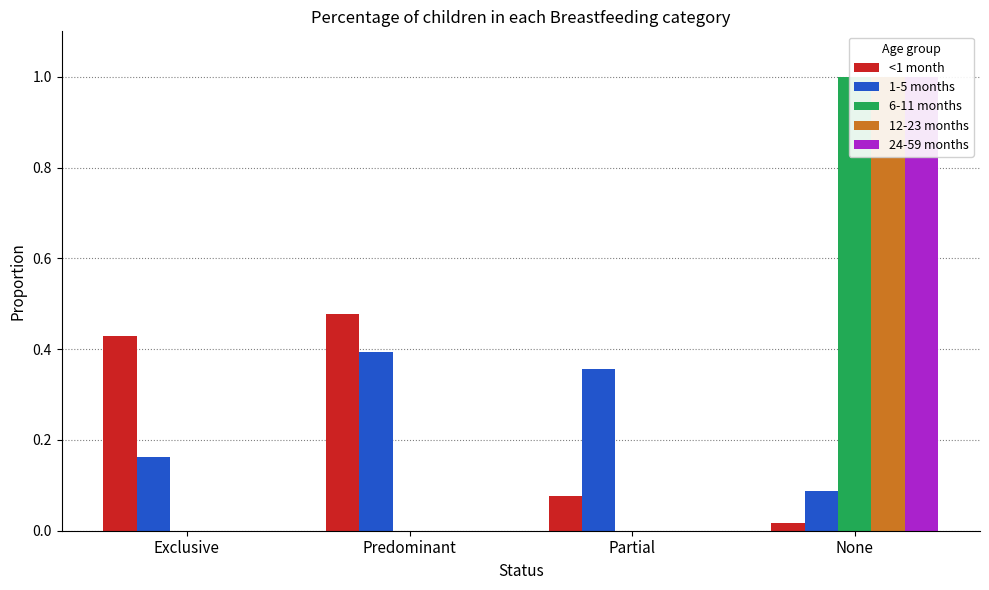

Reading left to right, list all the values displayed in this chart.

<1 month: Exclusive=0.4	Predominant=0.5	Partial=0.1	None=0.0
1-5 months: Exclusive=0.2	Predominant=0.4	Partial=0.4	None=0.1
6-11 months: Exclusive=0.0	Predominant=0.0	Partial=0.0	None=1.0
12-23 months: Exclusive=0.0	Predominant=0.0	Partial=0.0	None=1.0
24-59 months: Exclusive=0.0	Predominant=0.0	Partial=0.0	None=1.0